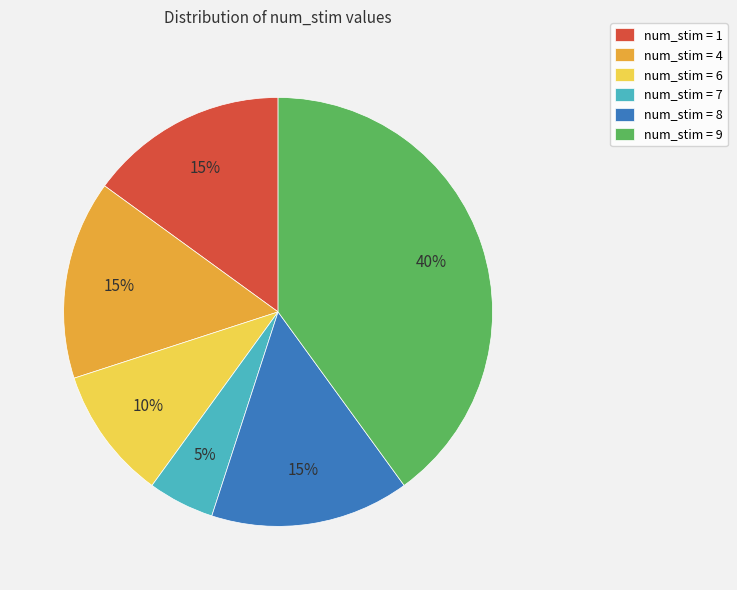

Which category has the biggest portion of the pie?

num_stim = 9